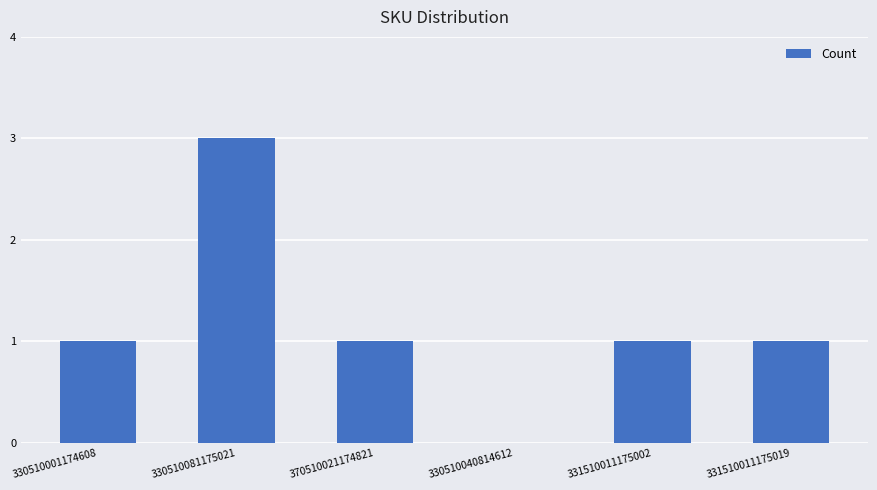

The value at 330510001174608 is 1. True or false?

True